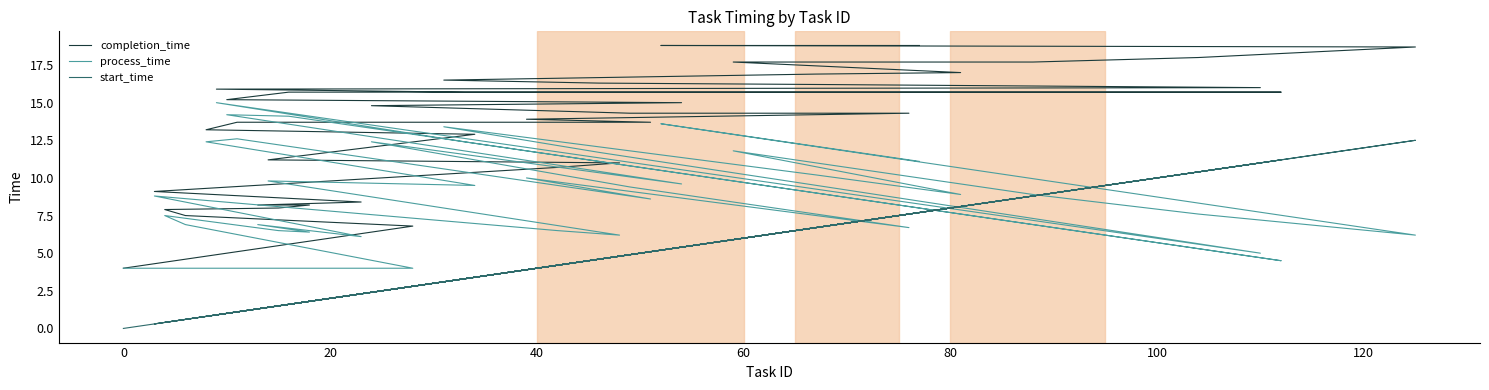

What is the label of the 36th point from the right?

60